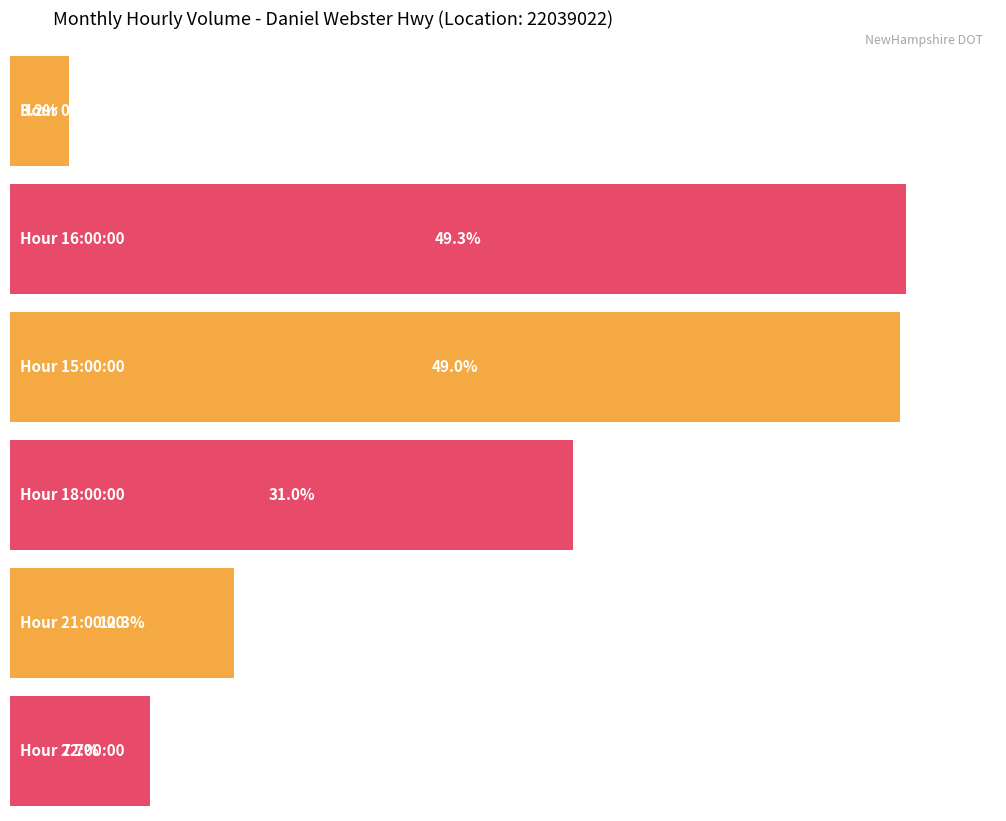

True or false: 21:00:00 has a value of 876 at 3.

False